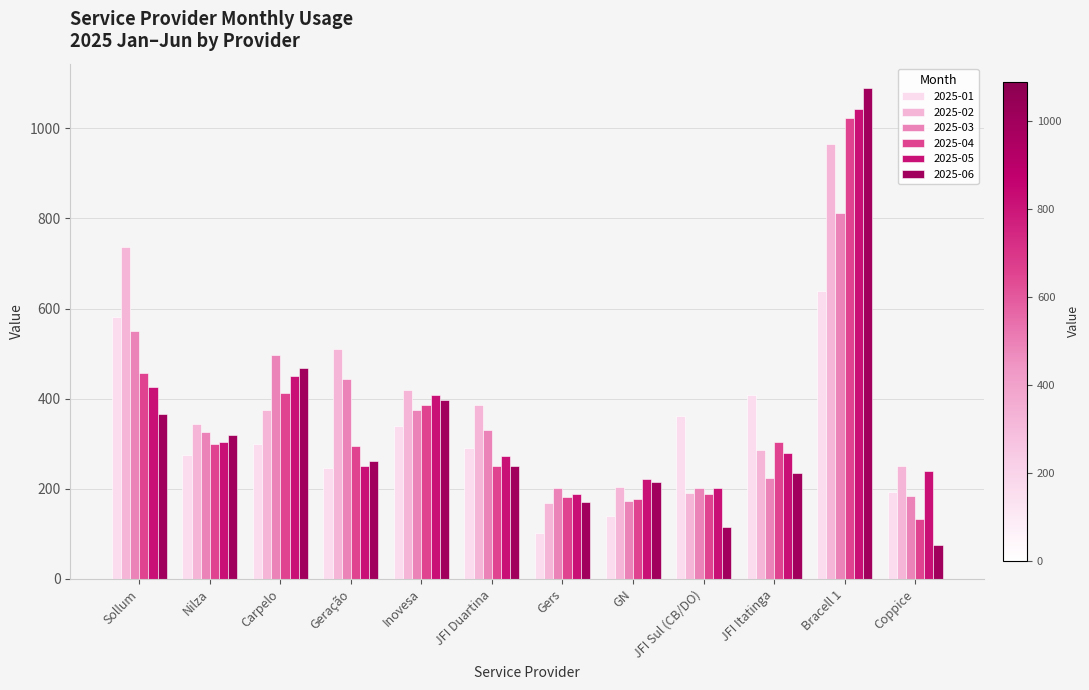

What is the approximate value of 2025-01 at Gers?

100.9